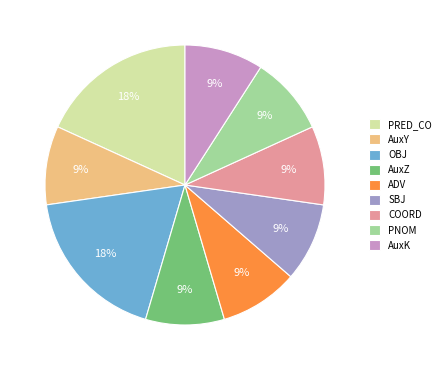

Count the number of slices in the pie.

9